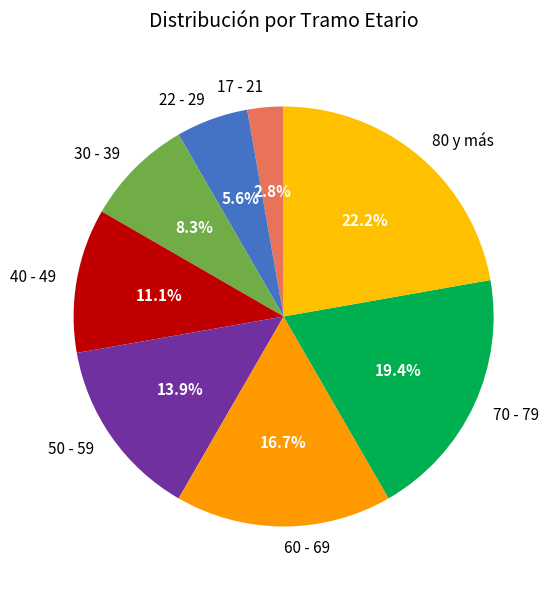

Is it true that 80 y más is 22% of the pie?

True